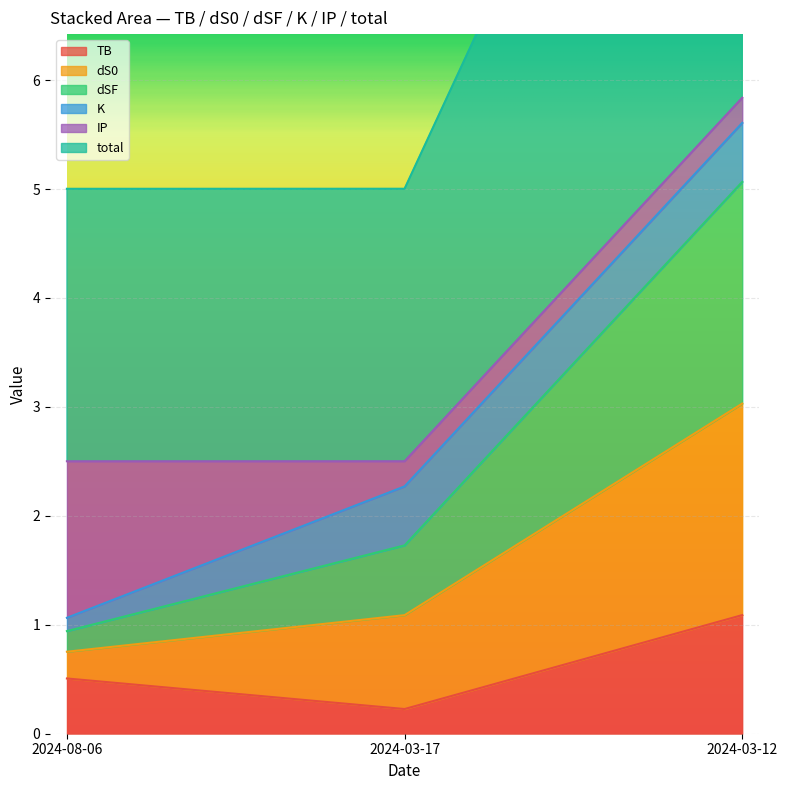

Count the number of categories in the chart.

3